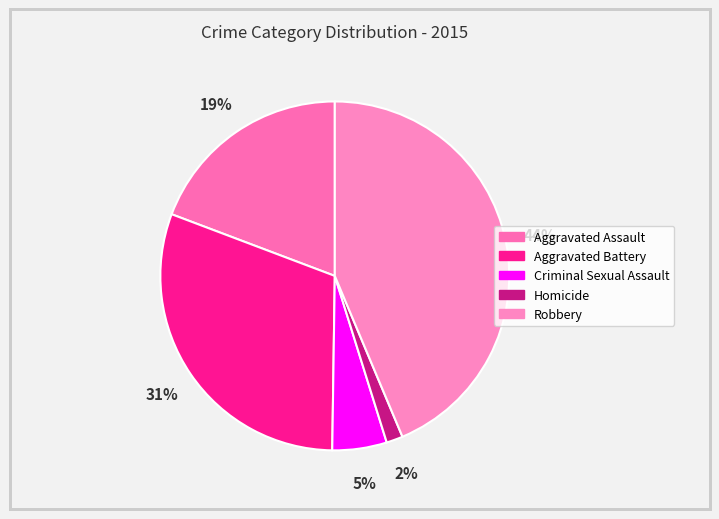

Count the number of slices in the pie.

5